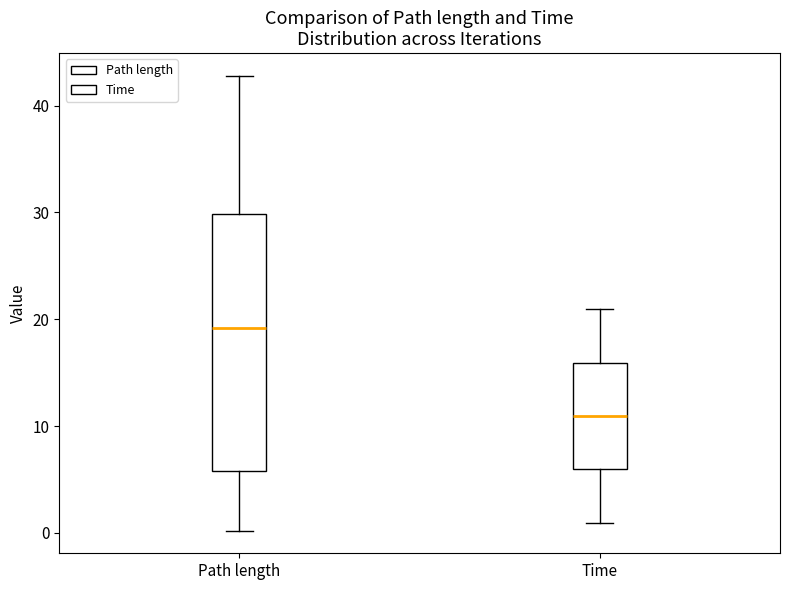

Which box has the lowest median line?

Time